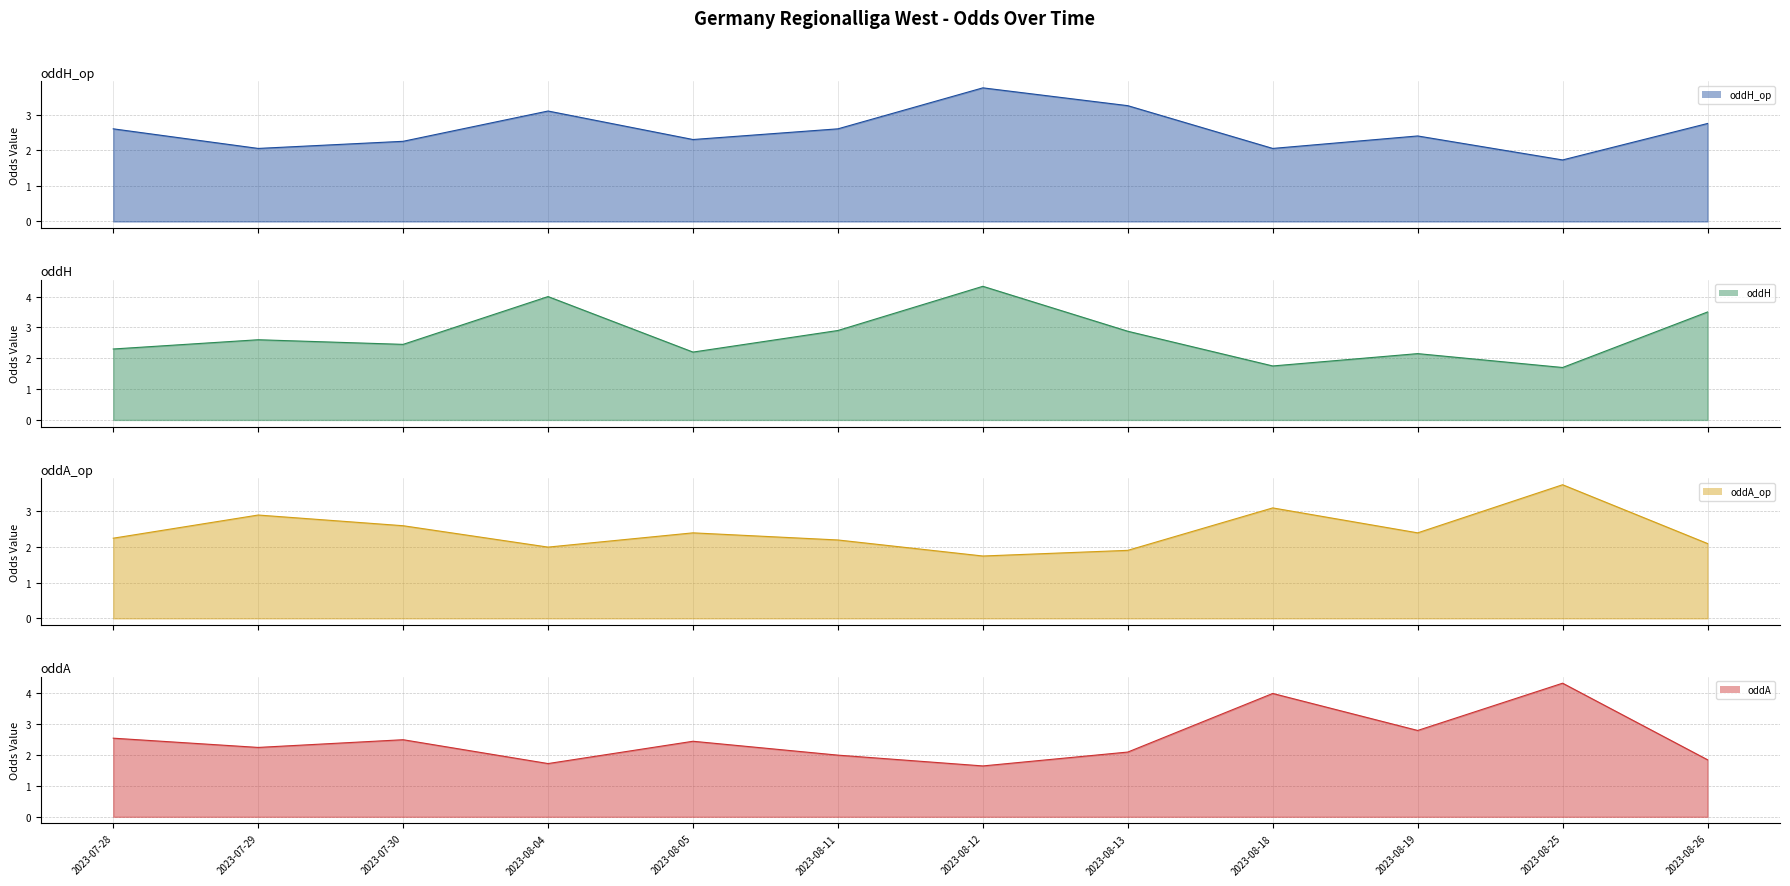

Rank the series by their maximum value, from lowest to highest.

oddH_op line, oddA_op line, oddH line, oddA line